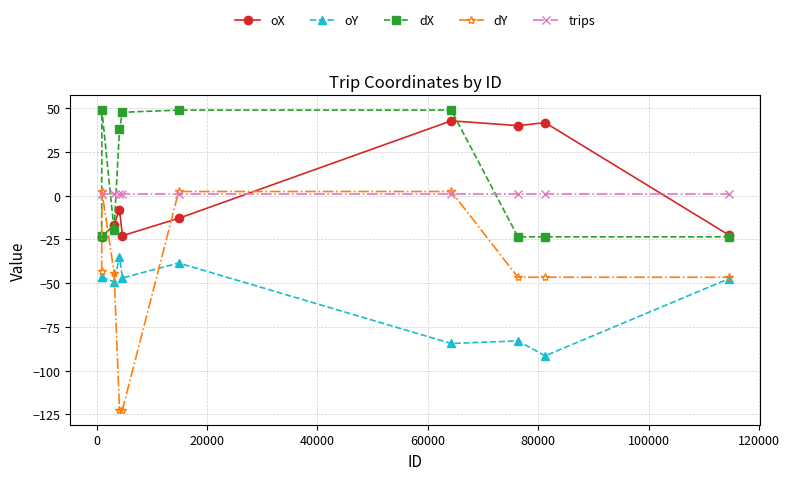

Which series has the largest range (max minus min)?

dY